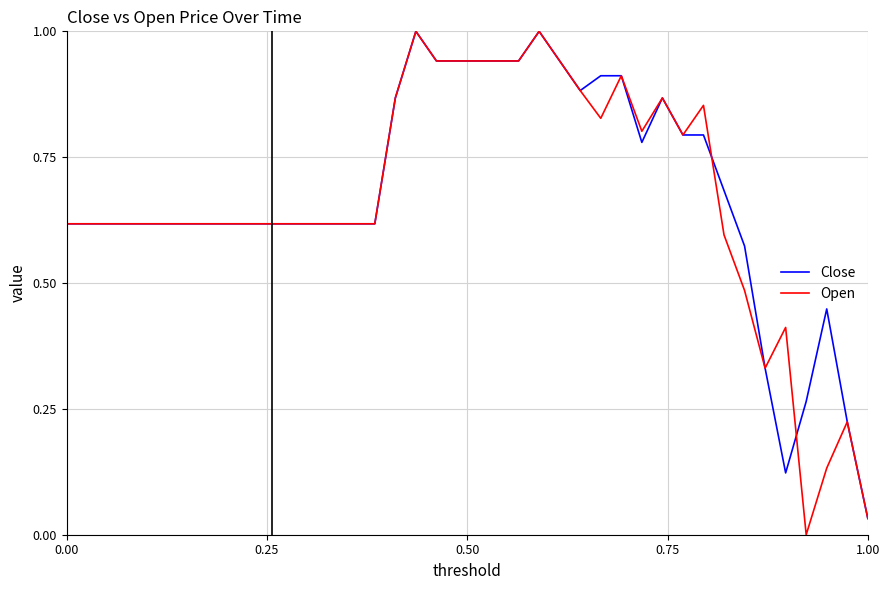

What is the maximum value shown in the chart?

1.0